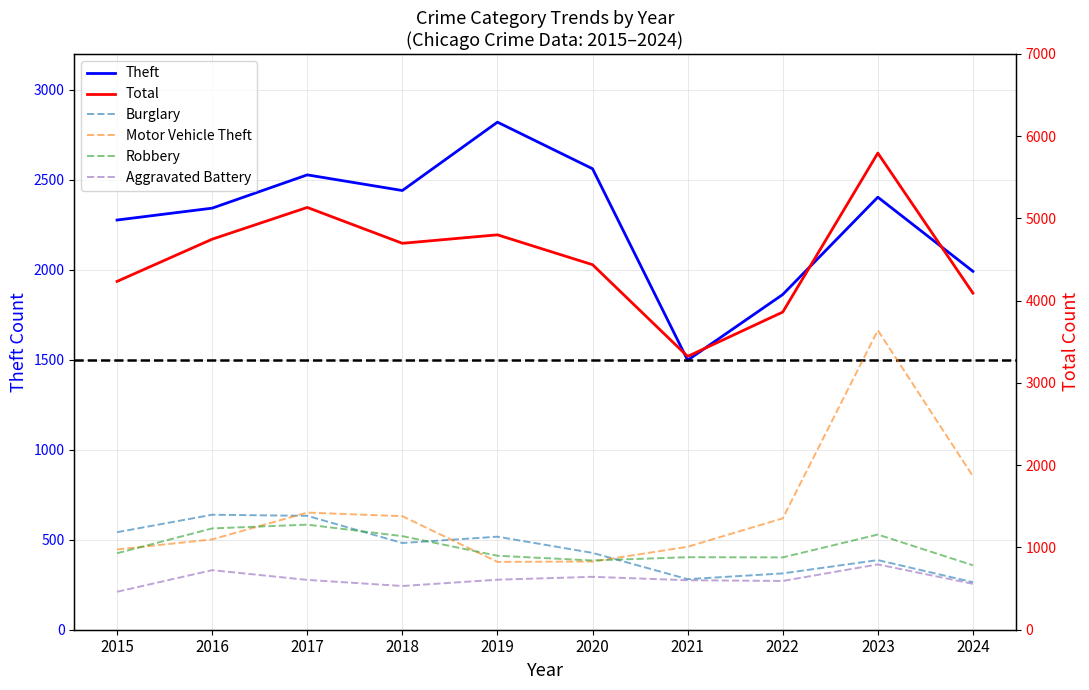

What value does the Burglary series have at 2021, to the nearest 50?

300